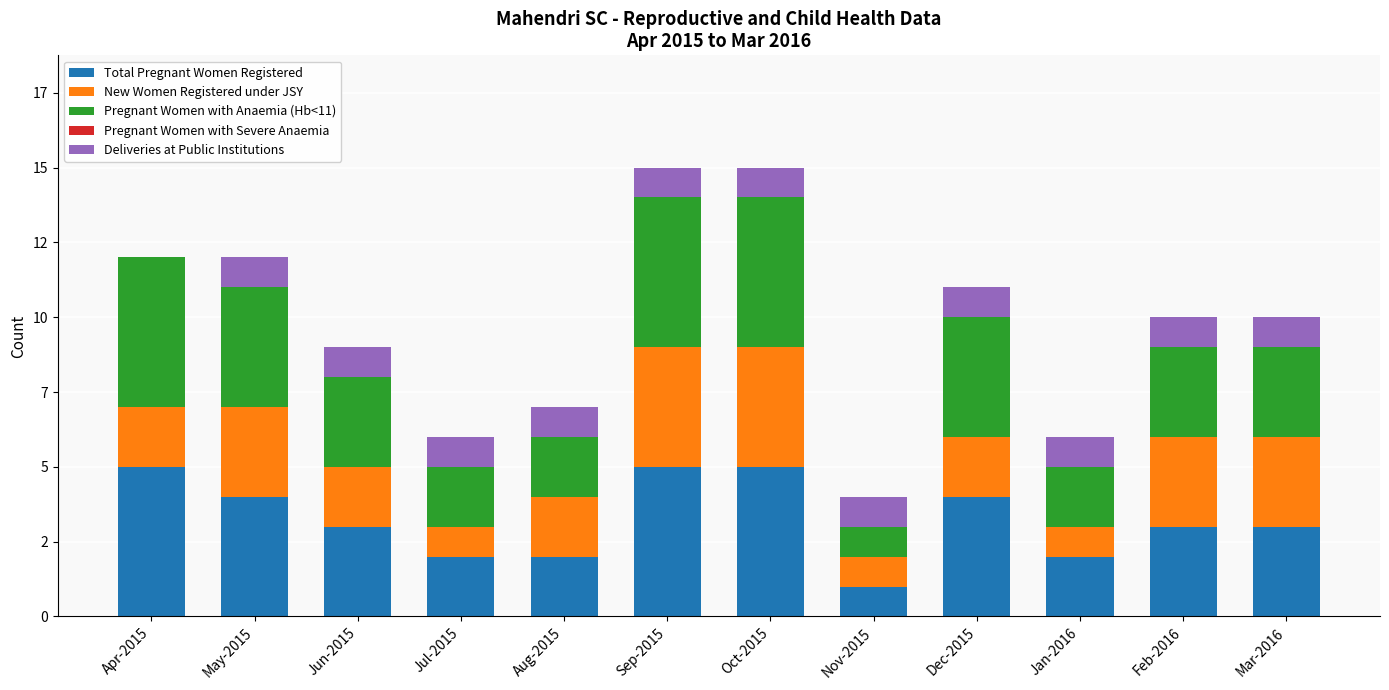

Are the bars horizontal?

No